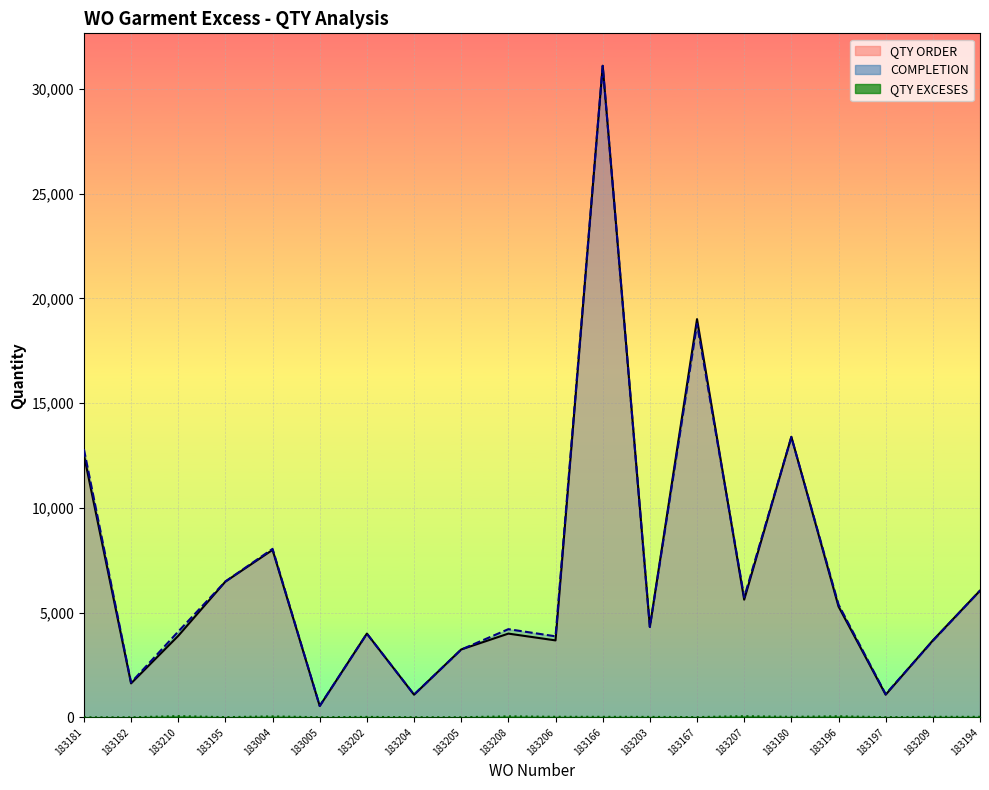

Is it true that QTY ORDER equals 17912 at 183166?

False